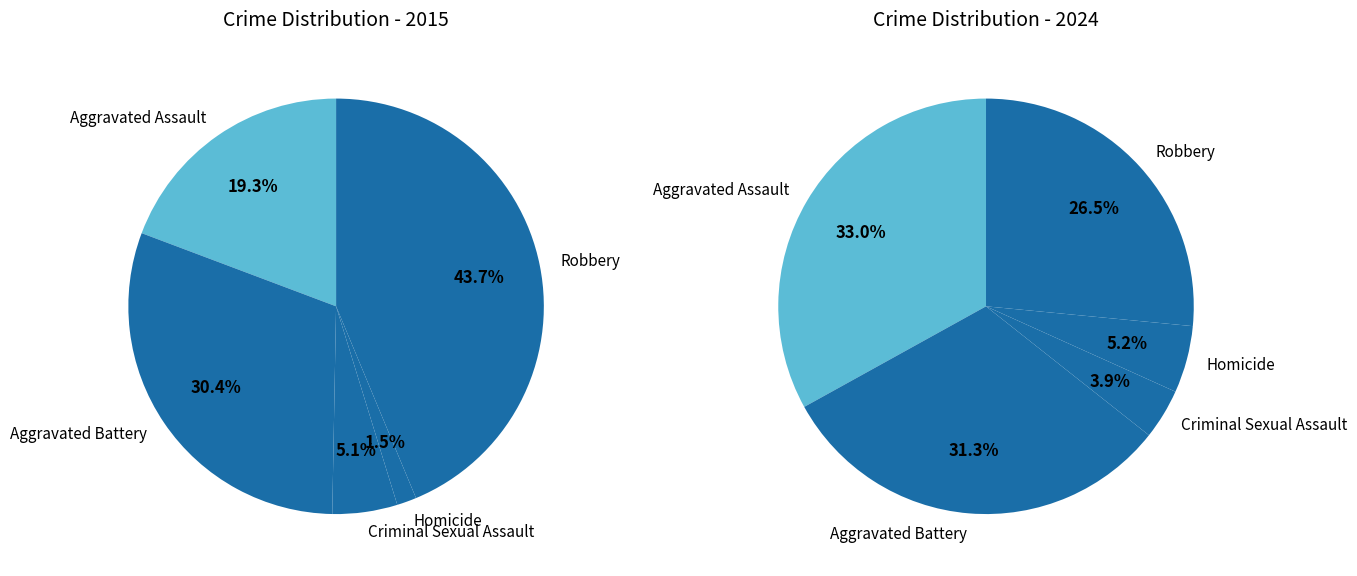

Do Aggravated Battery and Homicide together represent more than half of the pie?

No